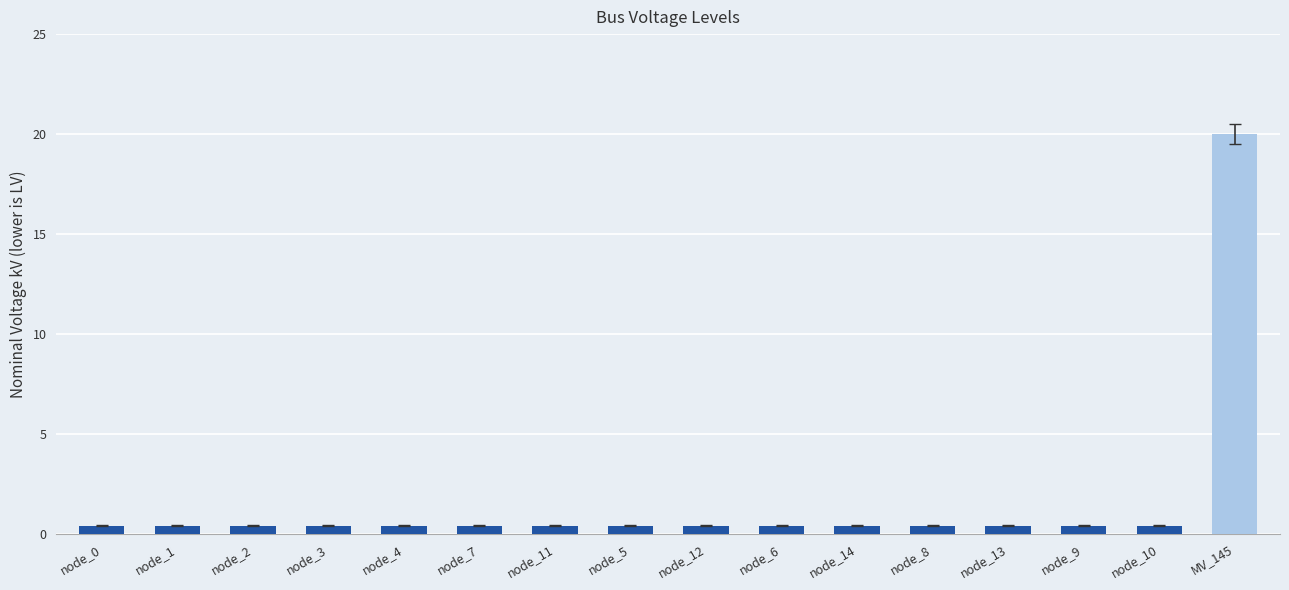

What is the sum of the values at node_7 and node_8?

0.8